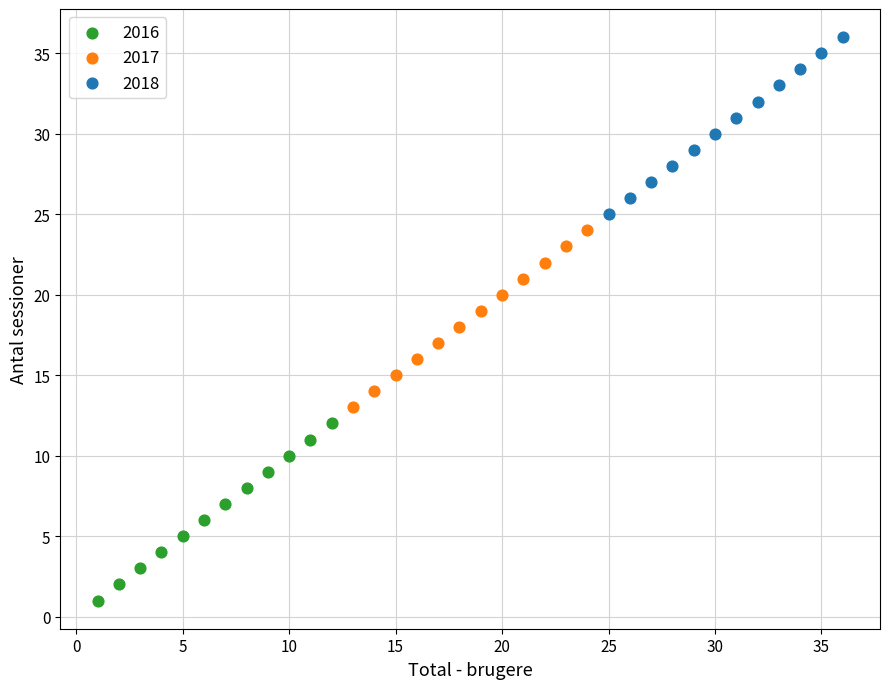

Which series reaches the maximum Y coordinate?

2018